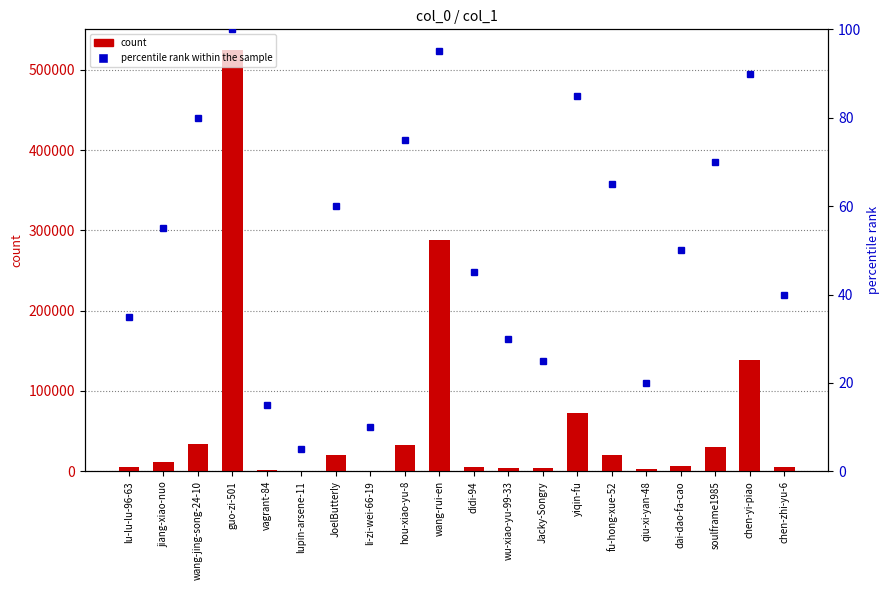

How many groups of bars are there?

20